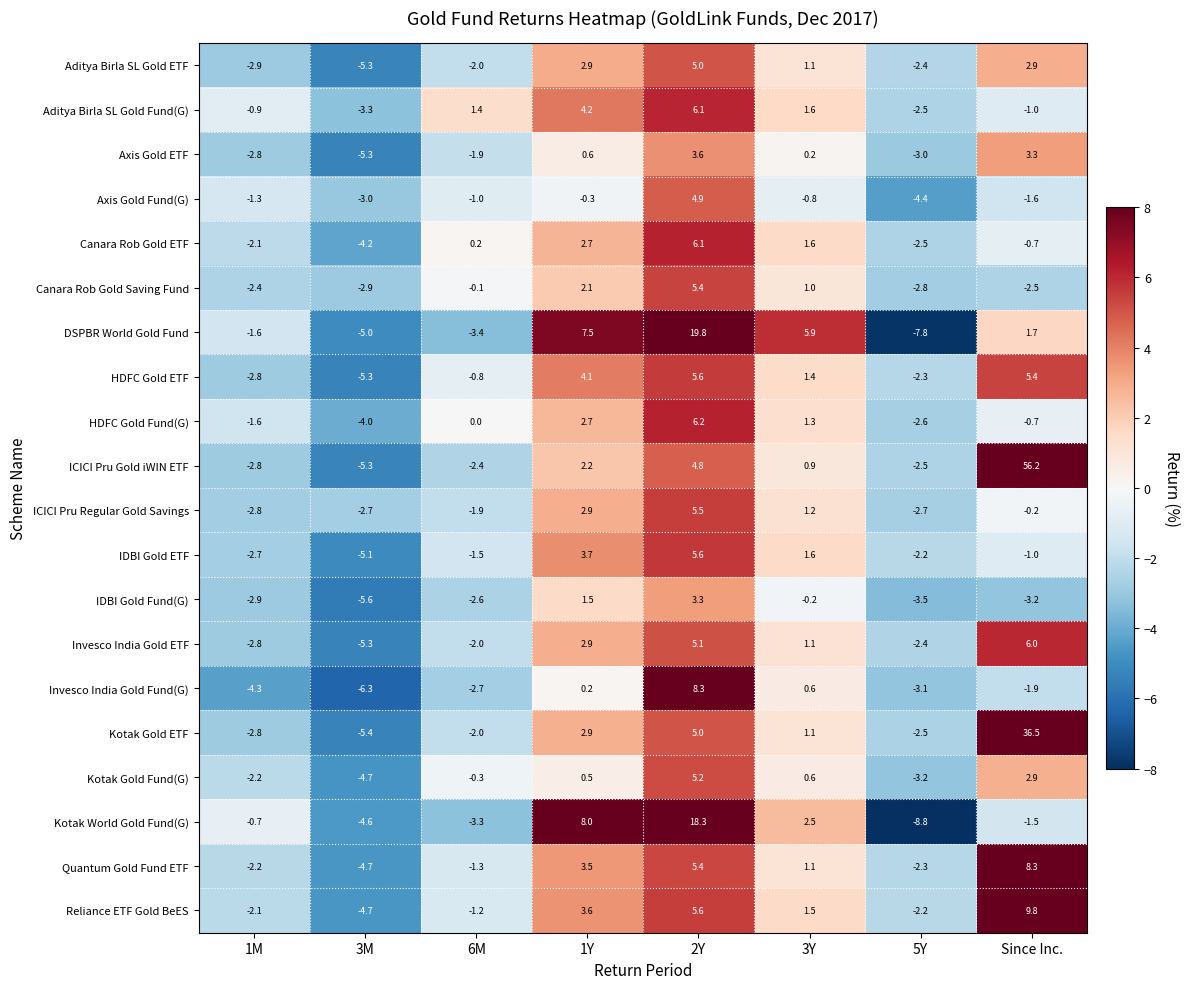

What is the maximum value shown in the chart?

56.2